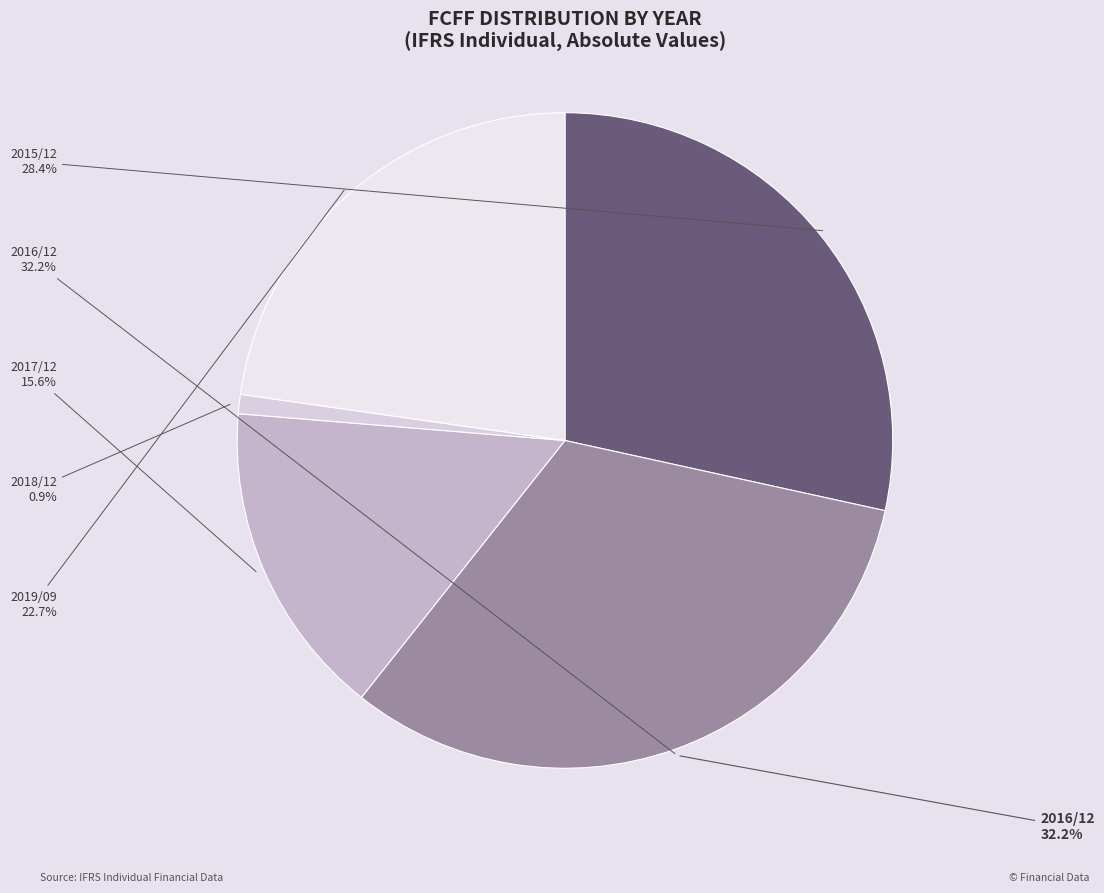

The 2016/12 slice represents 32% of the pie. True or false?

True